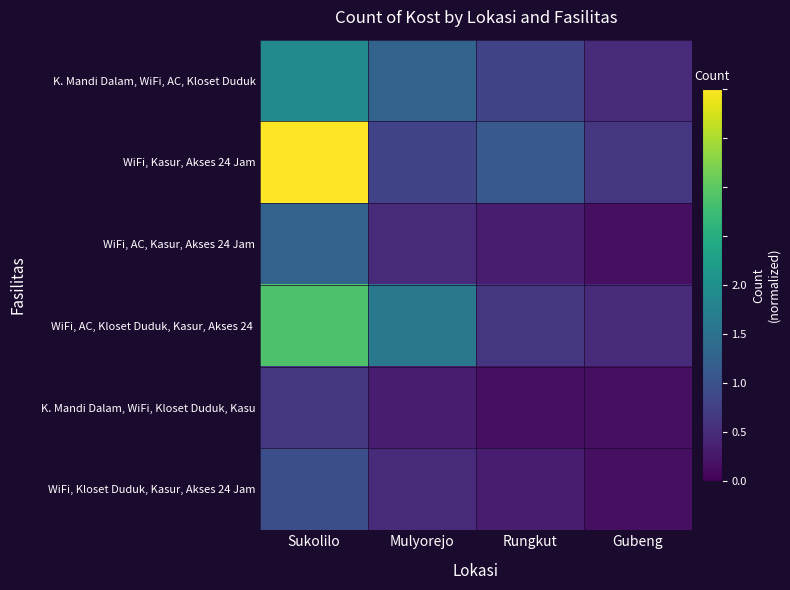

What is the minimum value shown in the chart?

0.1